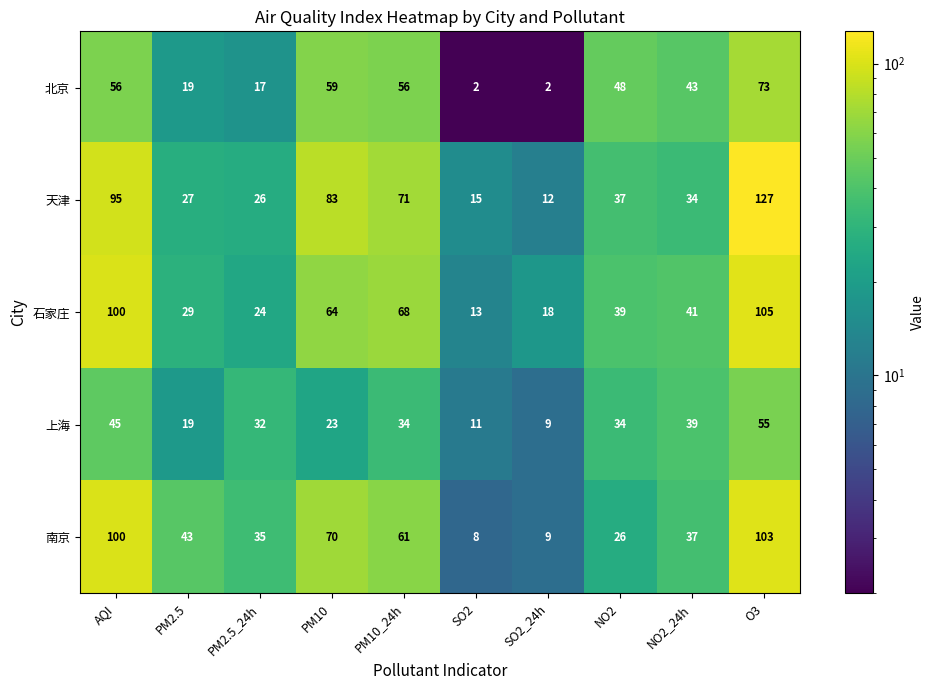

What is the approximate value of 上海 at PM10_24h, to the nearest 5?

35